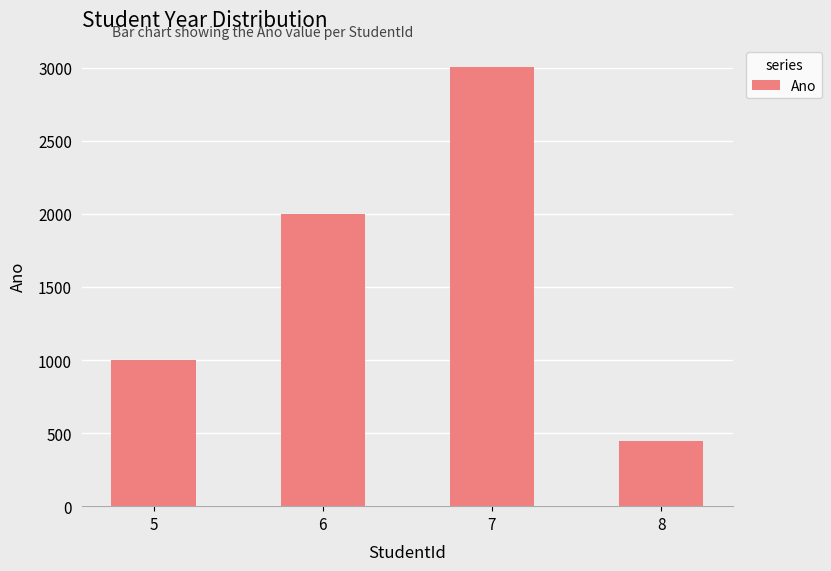

Which label corresponds to the smallest value in the chart?

8